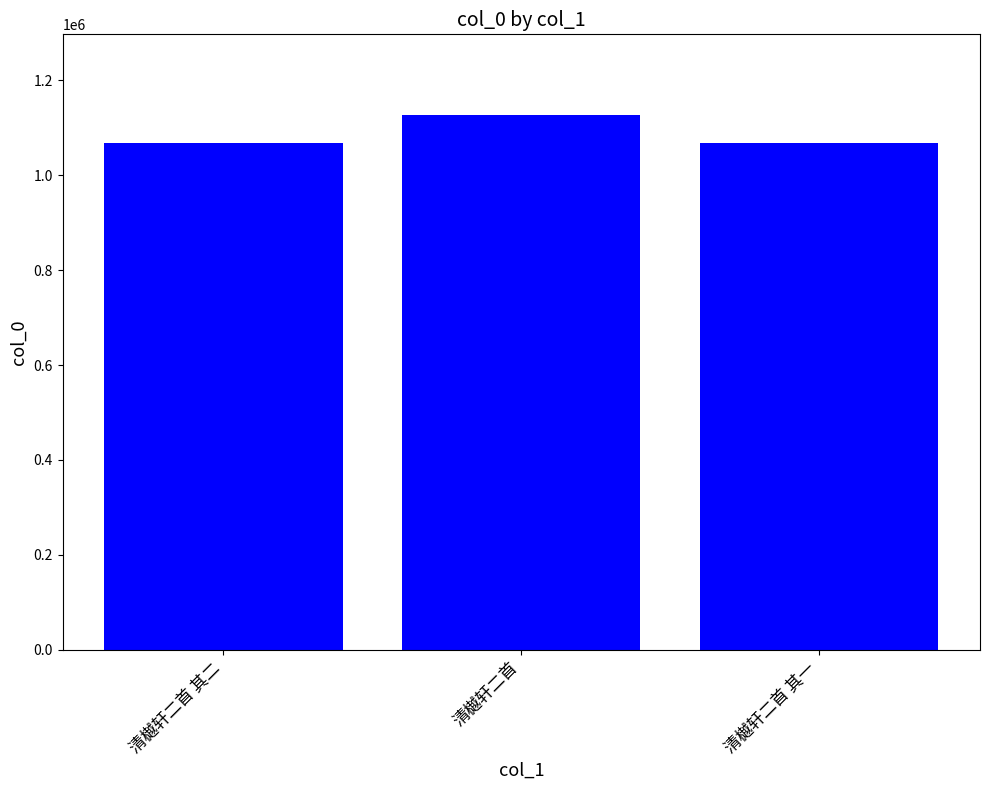

What is the greatest value displayed?

1127910